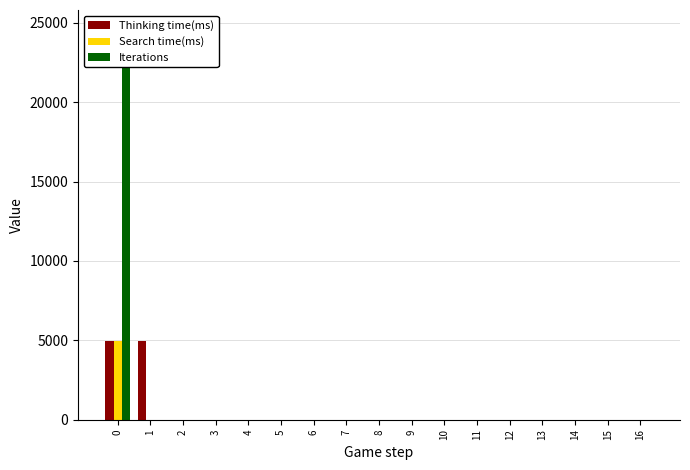

The value of Thinking time(ms) at 11 is 0. True or false?

True